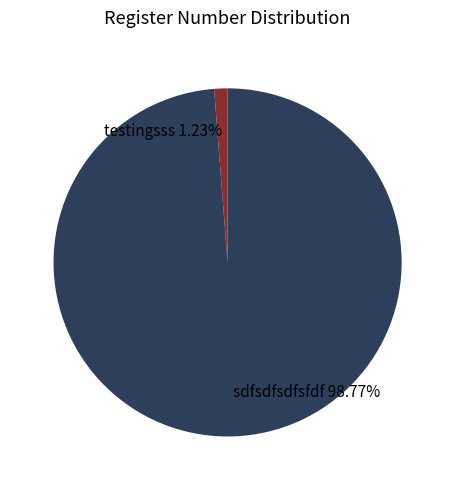

What portion of the pie excludes sdfsdfsdfsfdf?

1.2%